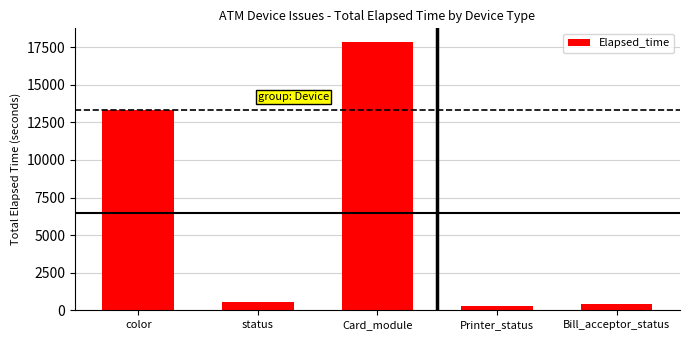

Reading left to right, list all the values displayed in this chart.

13320	541	17867	299	405